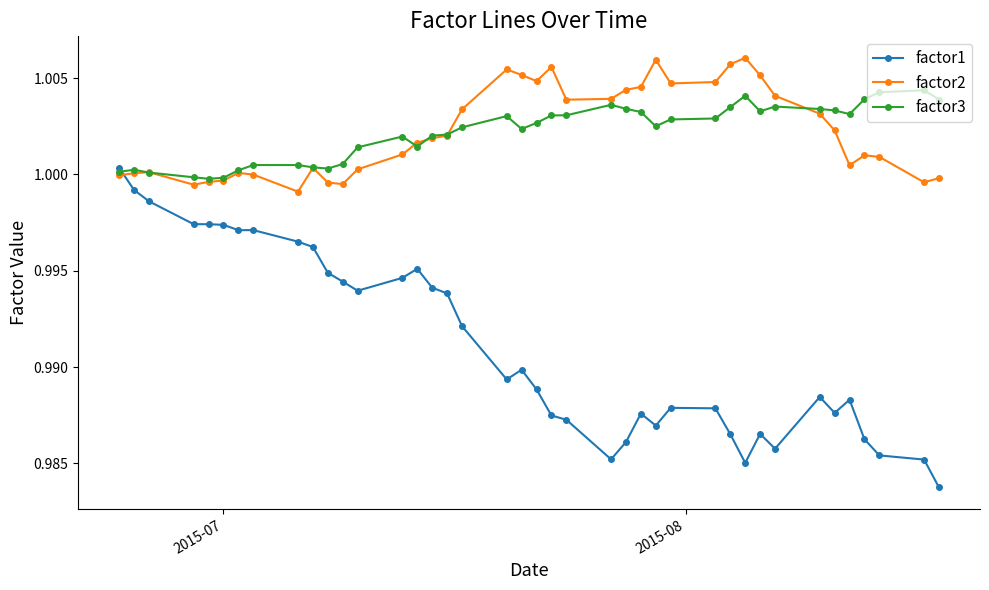

Count the number of data series in this chart.

3